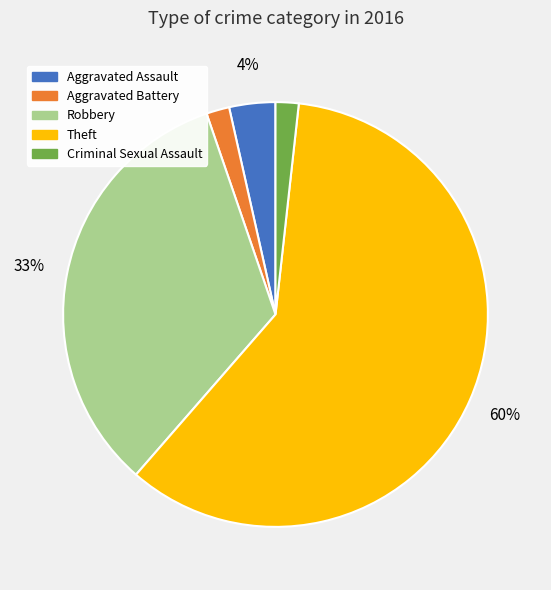

How many slices are in this pie chart?

5